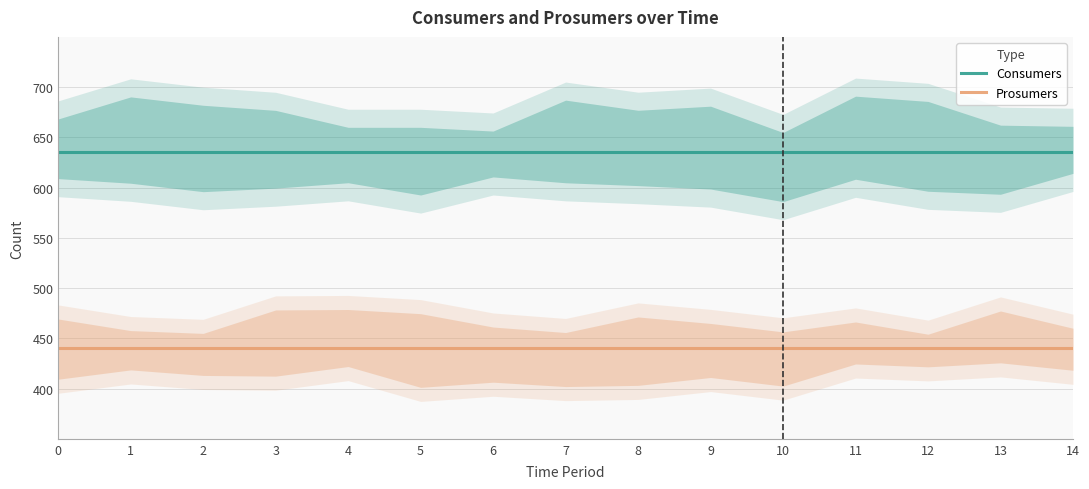

How many lines are shown in the chart?

2